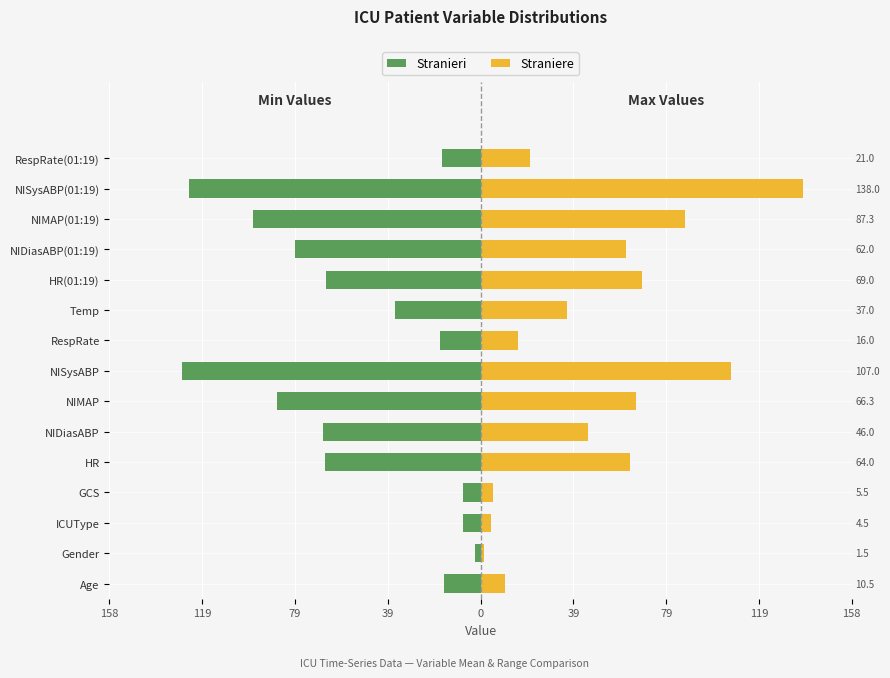

Which series has the largest total across all categories?

Straniere